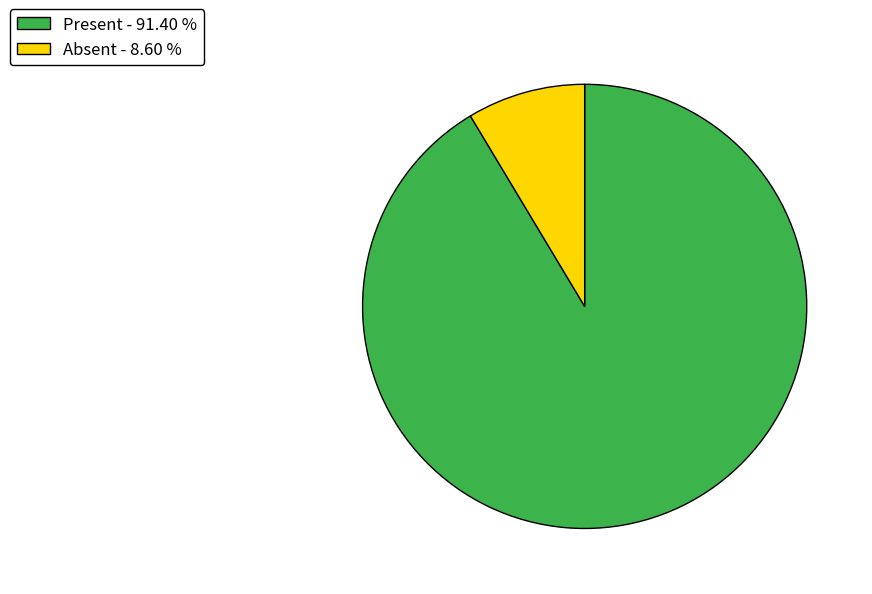

Rank the categories by value from lowest to highest.

Absent, Present